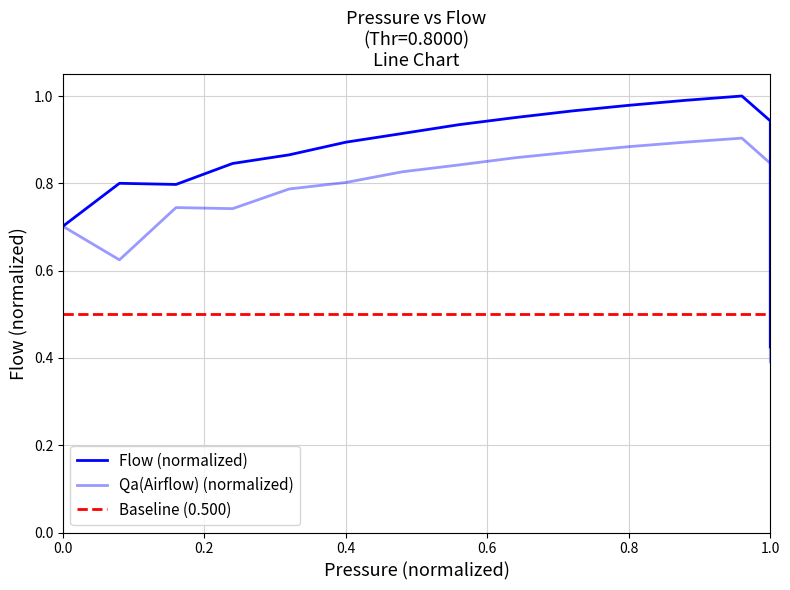

What are all the series names shown in the legend?

Flow (normalized), Qa(Airflow) (normalized), Baseline (0.500)